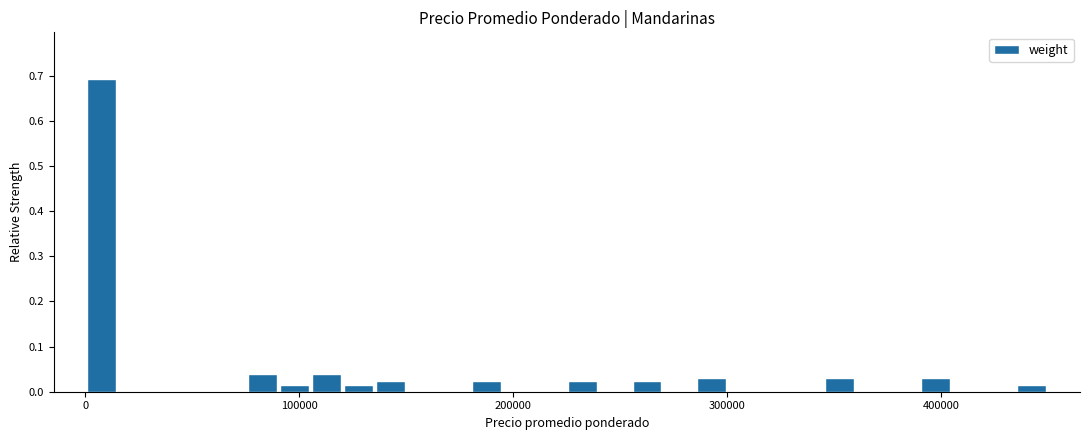

Around what value on the x-axis is the tallest bar? Give the approximate position of its centre, as read against the axis.

10000